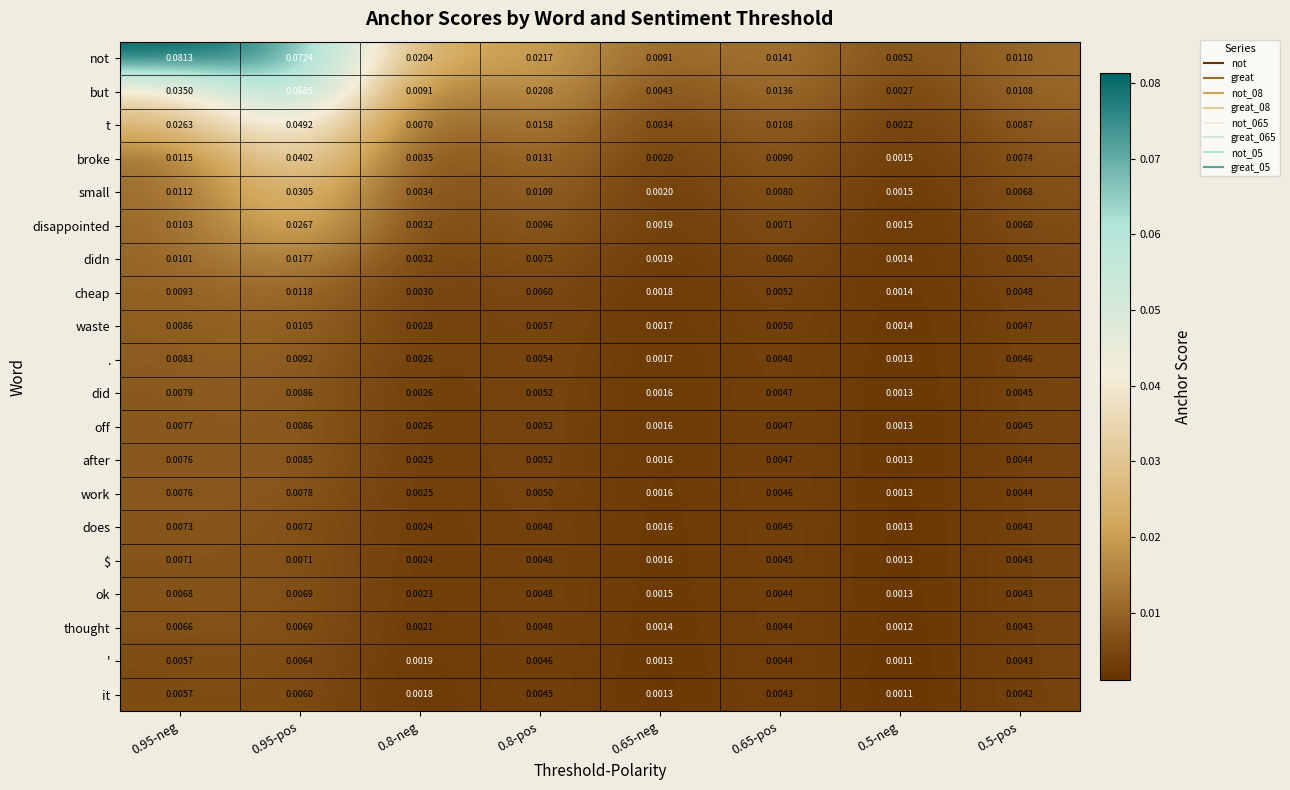

Which series has the largest total across all categories?

not